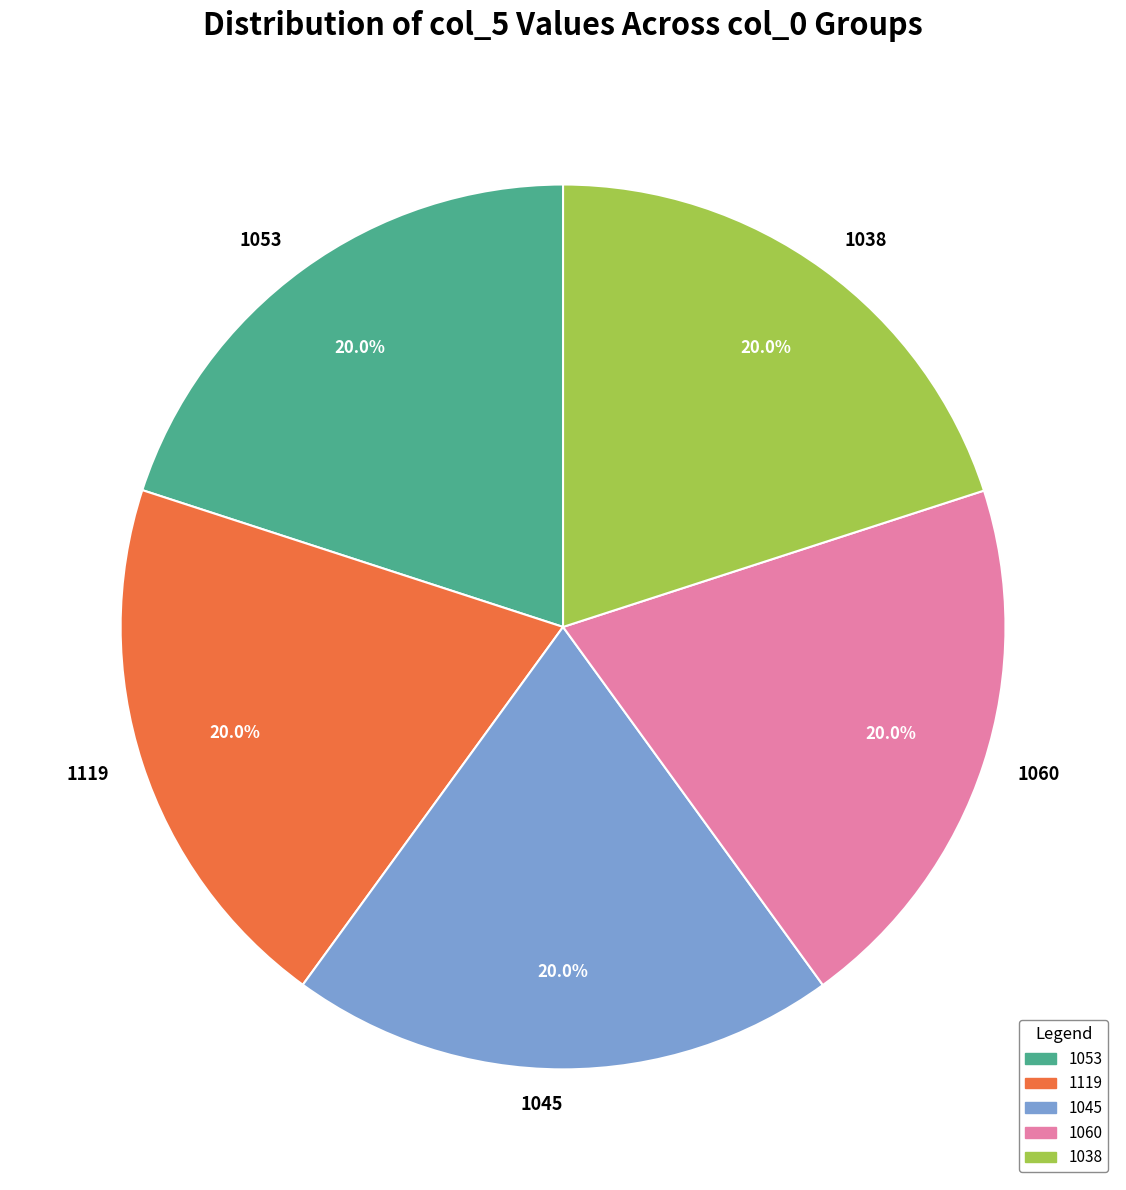

To the nearest percent, what percentage of the pie is 1045?

20%